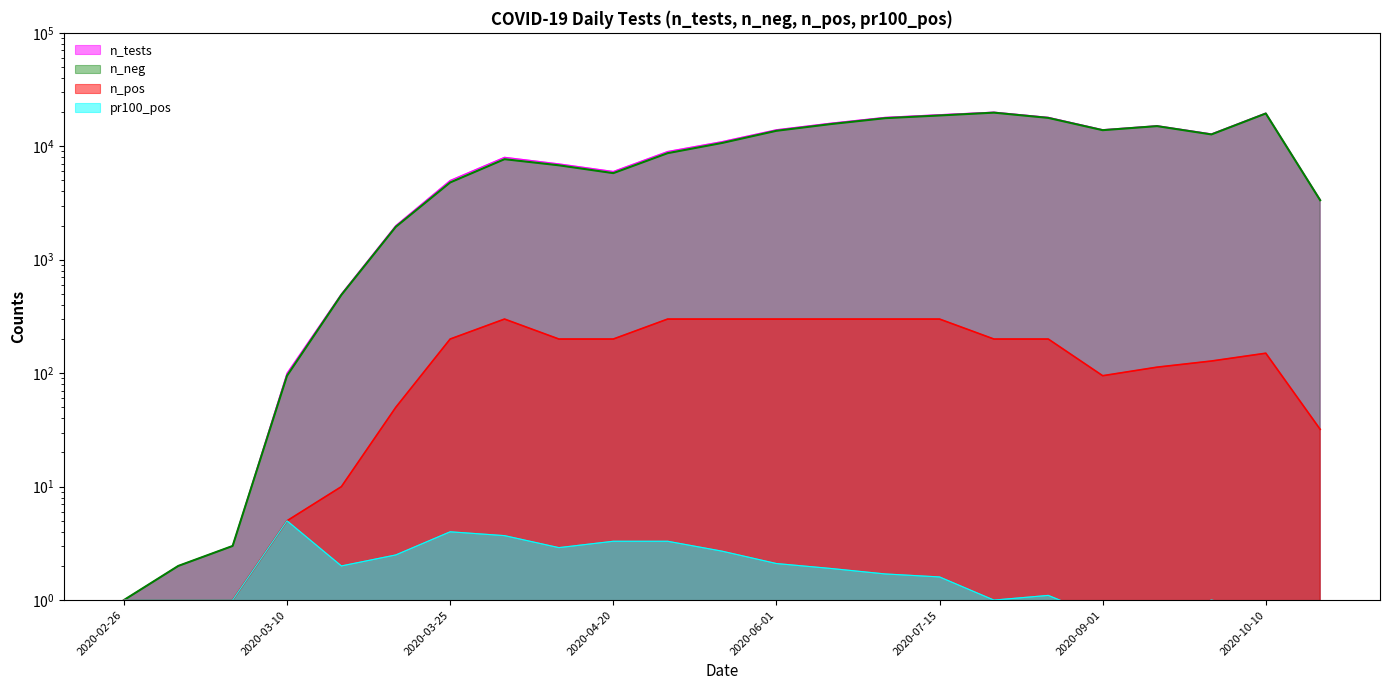

What position from the left is 2020-09-01?

19